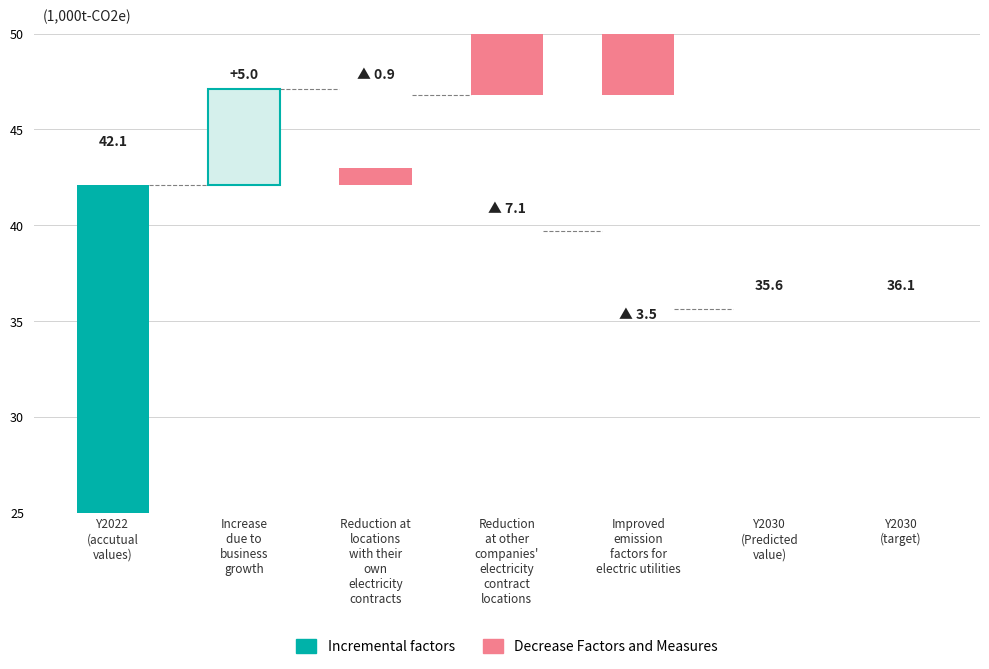

How many groups of bars are there?

7